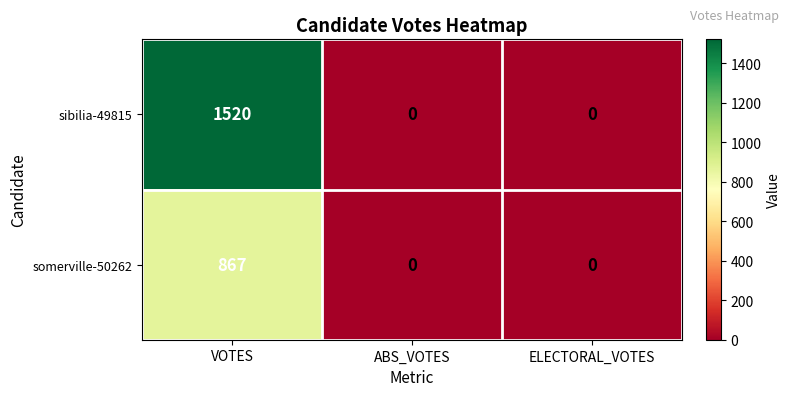

List the series in order of their peak value, lowest first.

somerville-50262, sibilia-49815